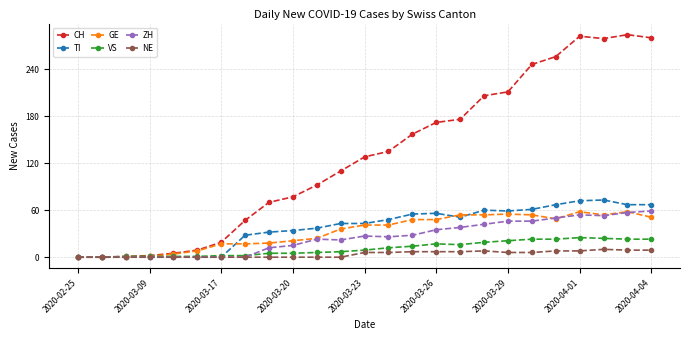

How many lines are shown in the chart?

6